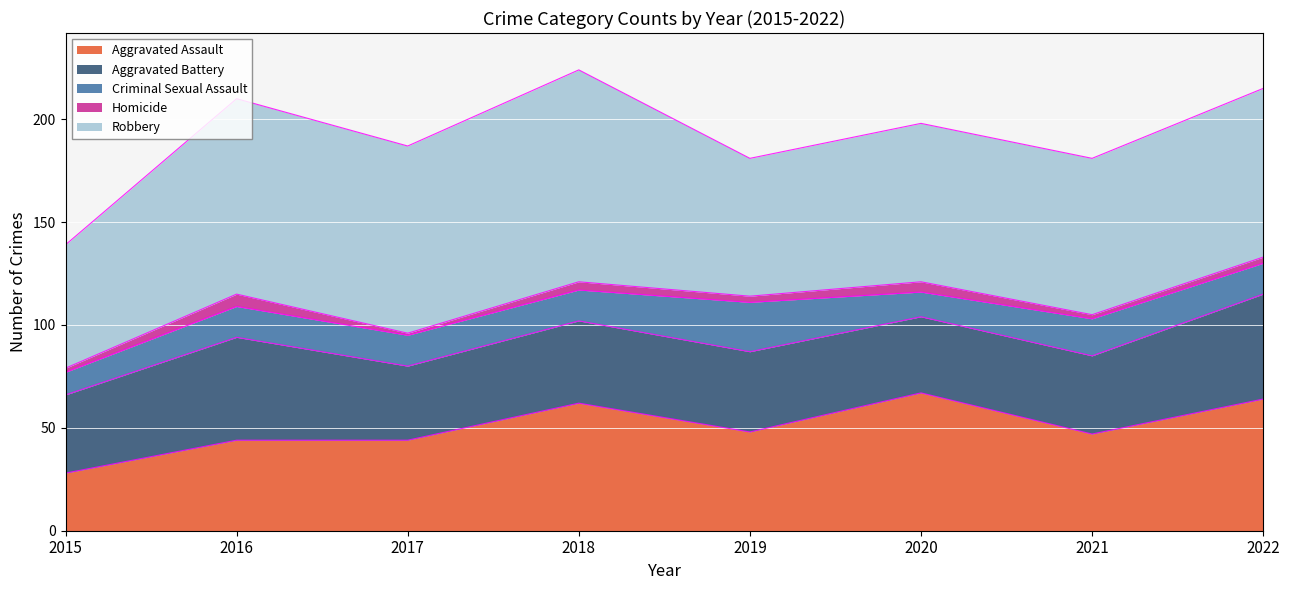

Count the number of categories in the chart.

8